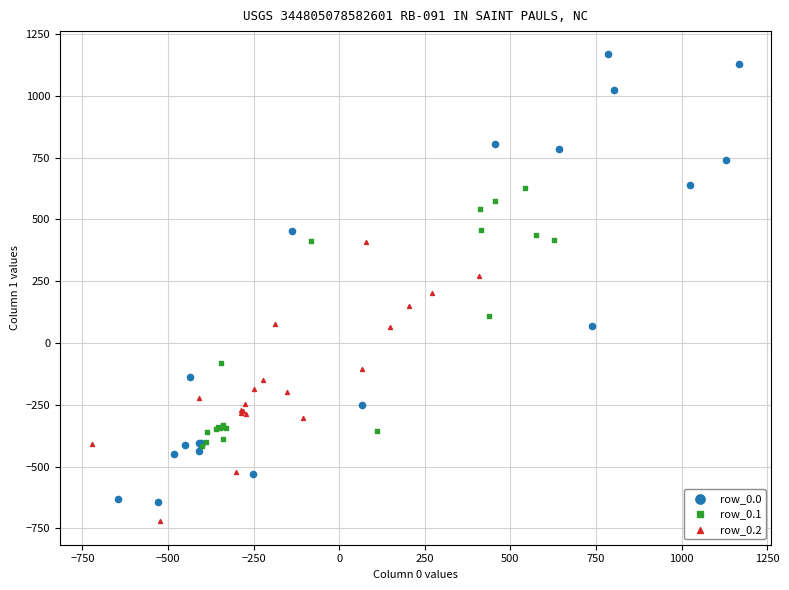

Which series contains the highest Y value?

row_0.0